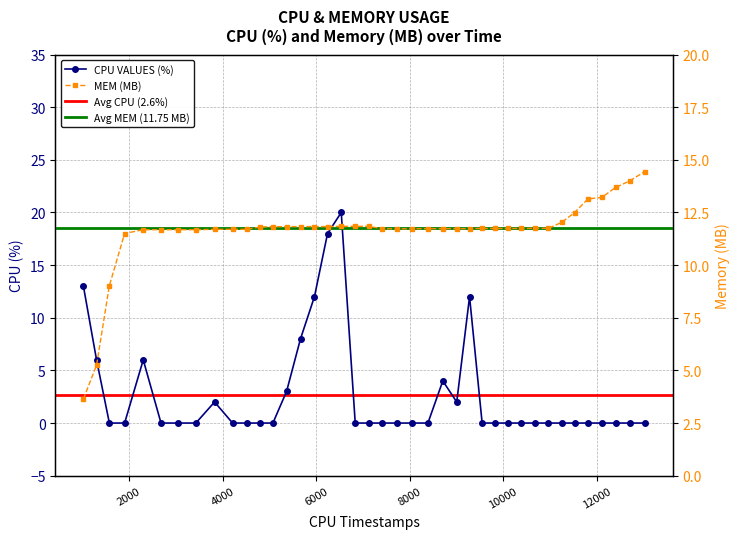

Reading left to right, extract all data points from this chart.

CPU VALUES (%): 1025=13.0	1306=6.0	1580=0.0	1906=0.0	2304=6.0	2684=0.0	3052=0.0	3429=0.0	3829=2.0	4214=0.0	4524=0.0	4796=0.0	5076=0.0	5368=3.0	5666=8.0	5964=12.0	6244=18.0	6537=20.0	6836=0.0	7124=0.0	7412=0.0	7723=0.0	8045=0.0	8390=0.0	8708=4.0	9006=2.0	9280=12.0	9549=0.0	9829=0.0	10106=0.0	10388=0.0	10673=0.0	10965=0.0	11249=0.0	11525=0.0	11811=0.0	12110=0.0	12401=0.0	12708=0.0	13026=0.0
col_4 (MEM MB): 1025=3.6	1306=5.2	1580=9.0	1906=11.5	2304=11.7	2684=11.7	3052=11.7	3429=11.7	3829=11.7	4214=11.7	4524=11.7	4796=11.8	5076=11.8	5368=11.8	5666=11.8	5964=11.8	6244=11.8	6537=11.8	6836=11.8	7124=11.8	7412=11.7	7723=11.7	8045=11.7	8390=11.7	8708=11.7	9006=11.7	9280=11.7	9549=11.7	9829=11.7	10106=11.7	10388=11.7	10673=11.7	10965=11.7	11249=12.0	11525=12.5	11811=13.1	12110=13.2	12401=13.7	12708=14.0	13026=14.4